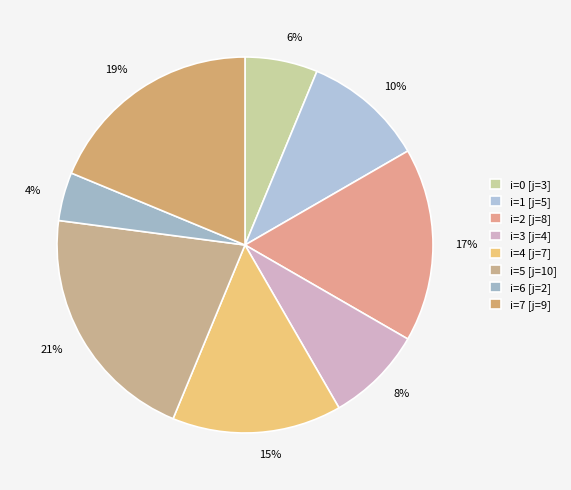

To the nearest percent, what is the difference between the largest and smallest slice percentages?

17%